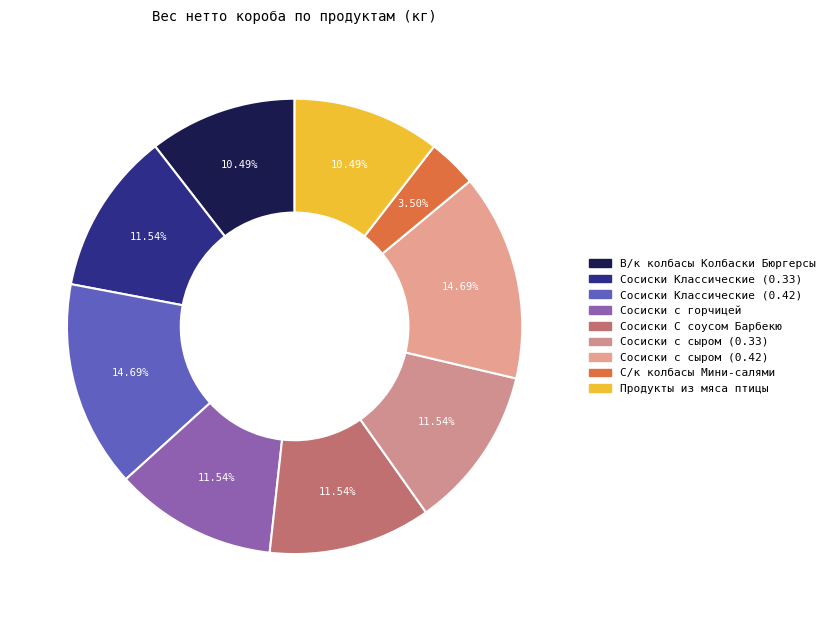

What percentage do Сосиски с сыром (0.42) and С/к колбасы Мини-салями together represent?

18.2%